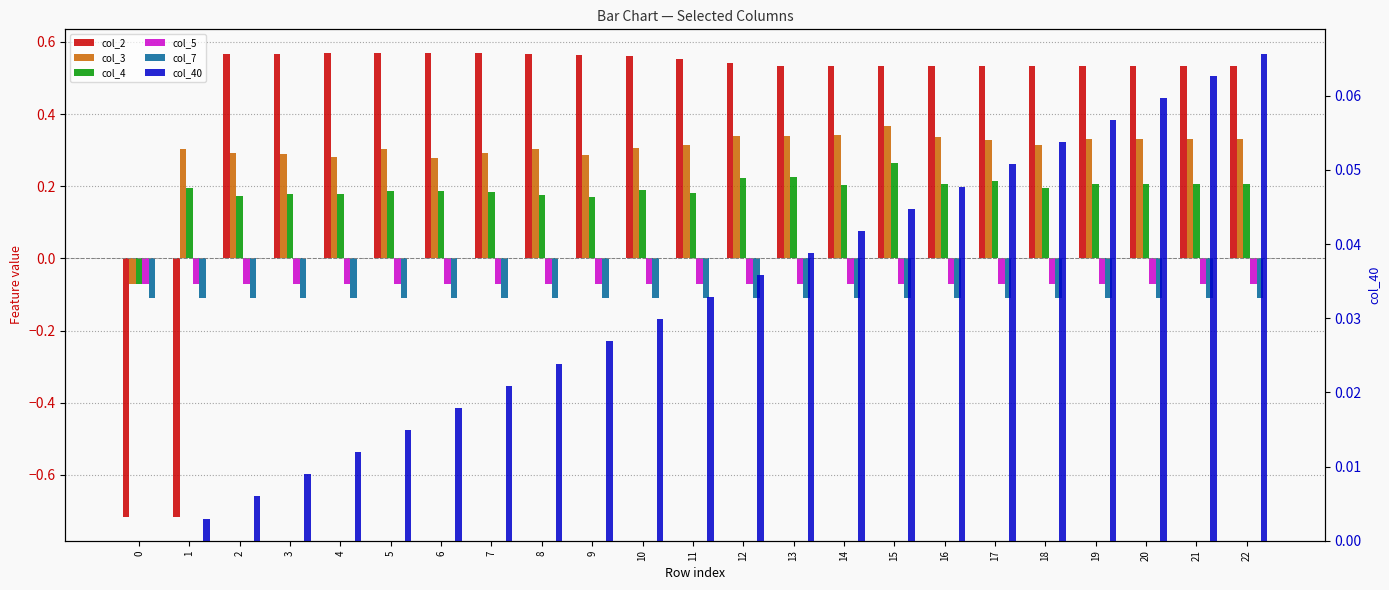

What are all the series names shown in the legend?

col_2, col_3, col_4, col_5, col_7, col_40